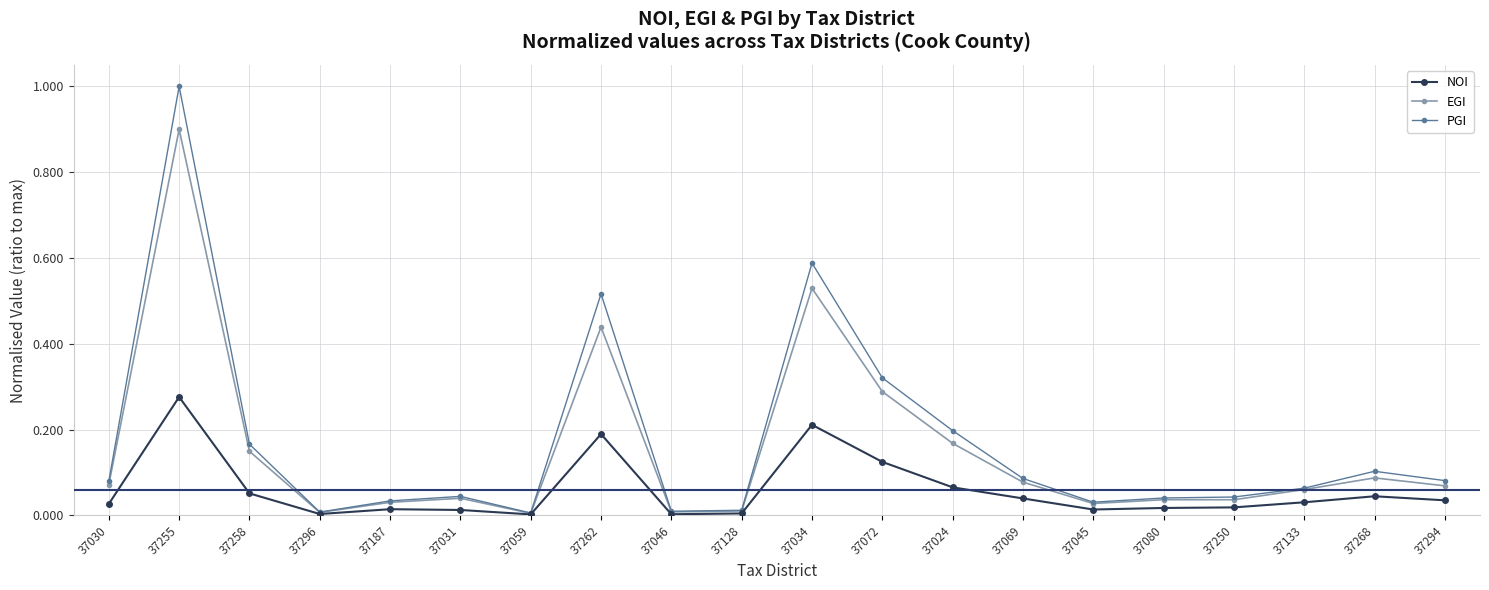

At which label does PGI reach its peak?

37255